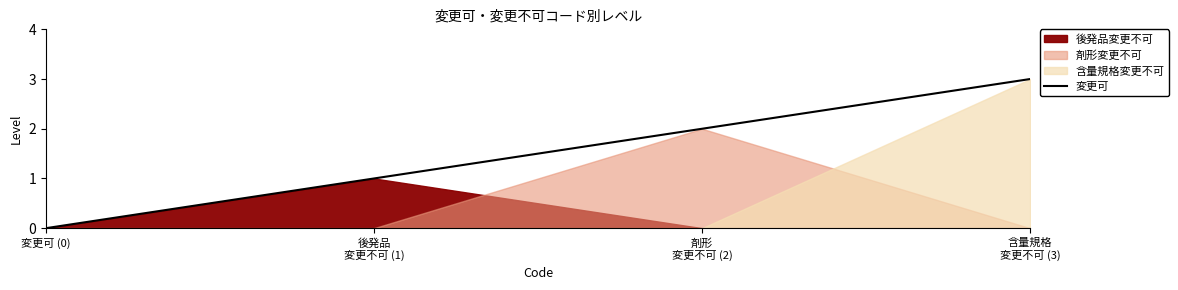

What position from the right is 含量規格
変更不可 (3)?

1